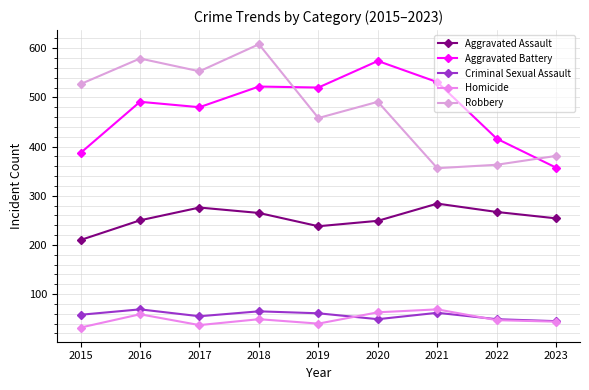

Between 2017 and 2019, which series saw the biggest shift?

Robbery